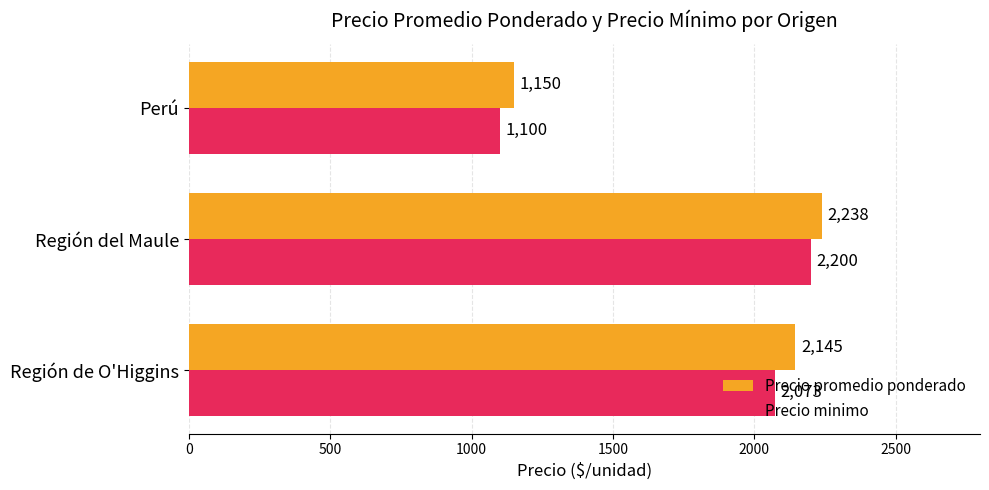

Which series has the largest range (max minus min)?

Precio minimo